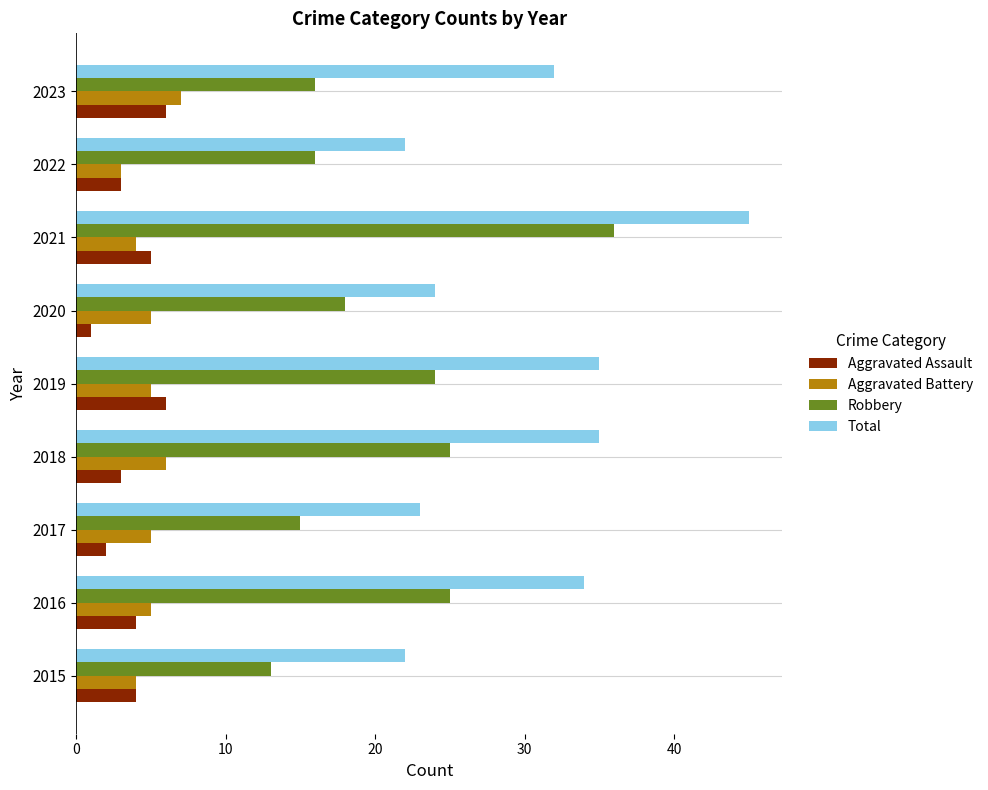

At 2017, list the series in order from largest to smallest.

Total, Robbery, Aggravated Battery, Aggravated Assault